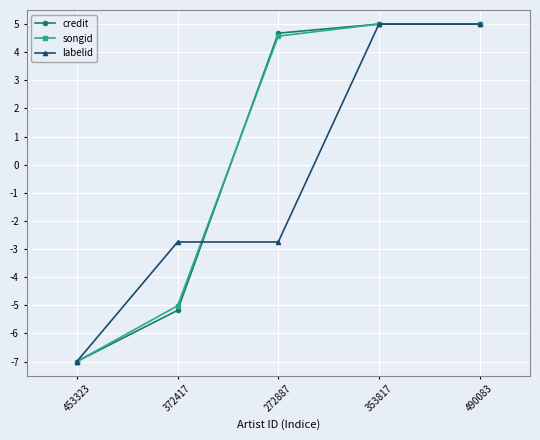

What is the value of the credit point at the 5th from the left?

5.0